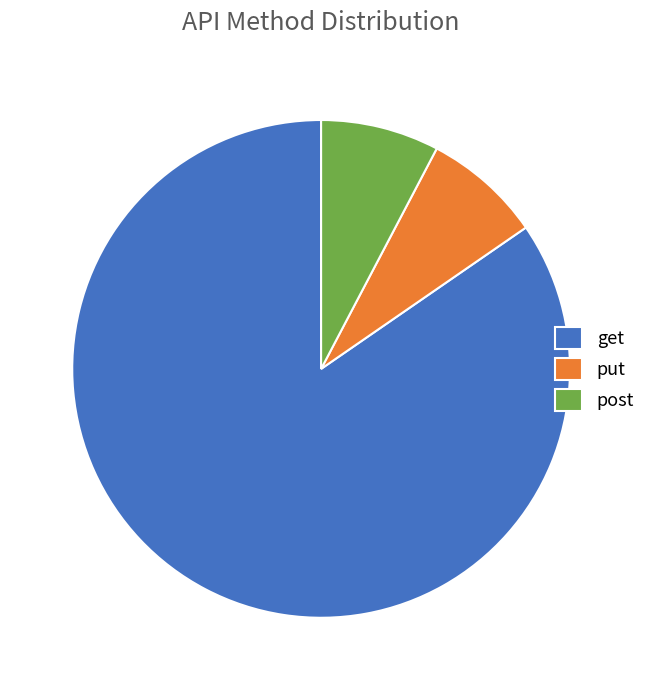

How many segments does this pie chart have?

3